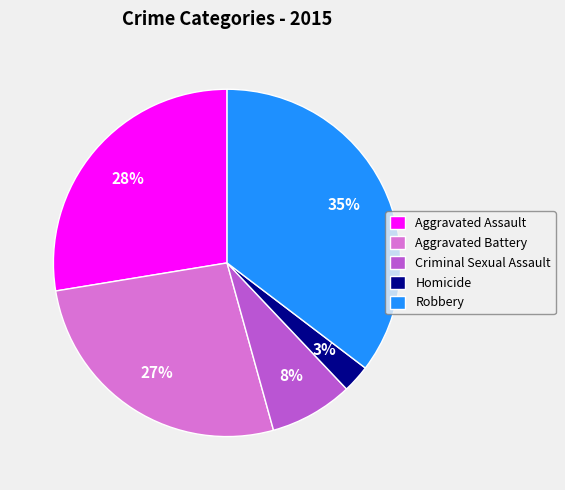

To the nearest percent, what is the average slice percentage?

20%